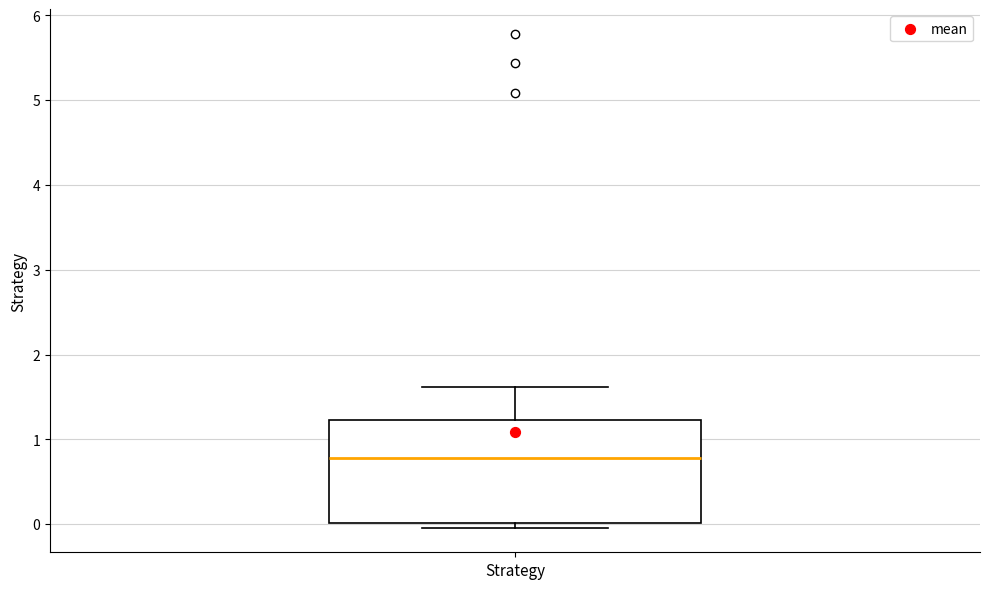

Transcribe this box plot: give where the median line is, the range the box spans, and where the two whiskers end, as read against the y-axis. The values are not printed on the chart, so give them approximately, as read against the axis.

median 0.8, box 0.0 to 1.2, whiskers 0.0 (just below the box's lower edge) to 1.6